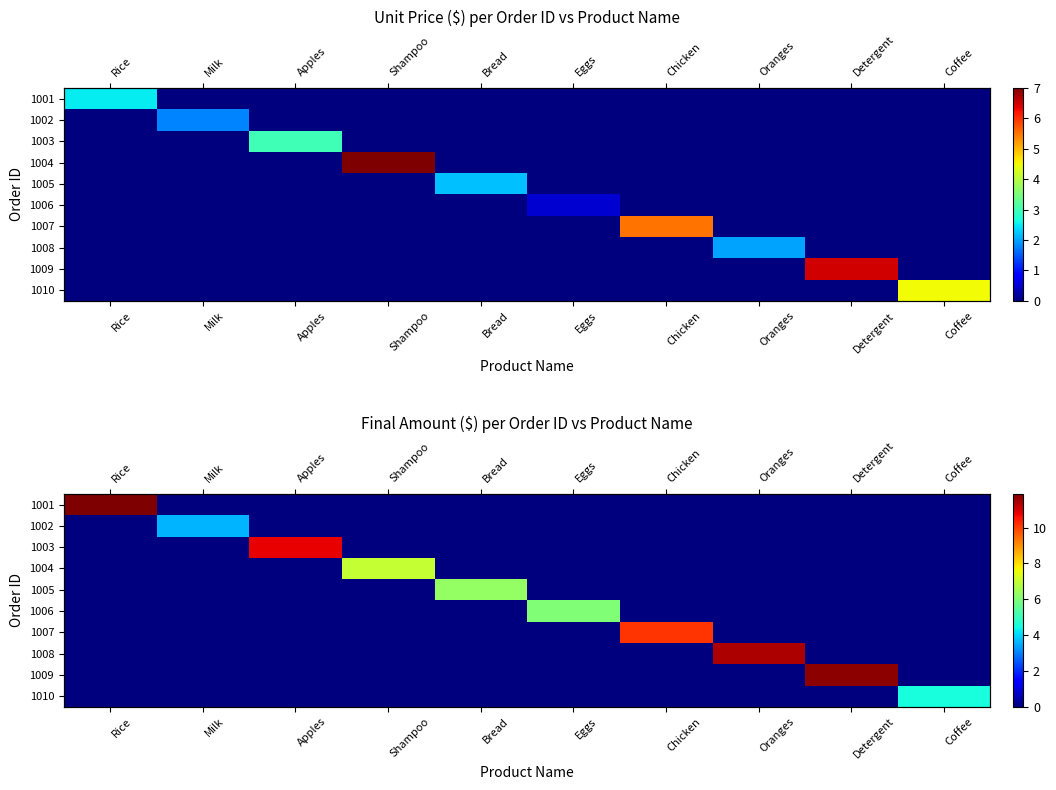

Which series has the largest total across all categories?

1001